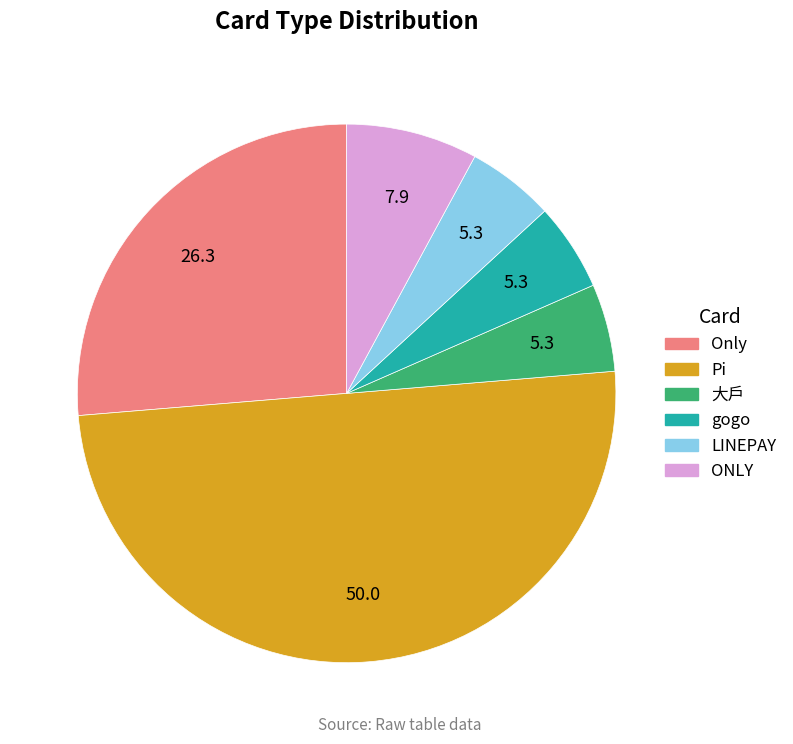

Does LINEPAY account for over 50% of the chart?

No